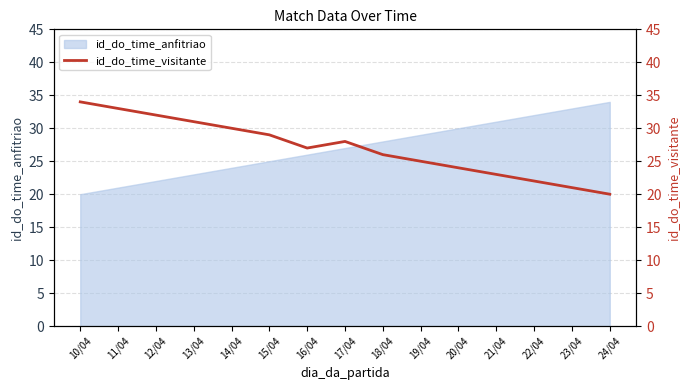

Which category has the lowest value across all series?

24/04